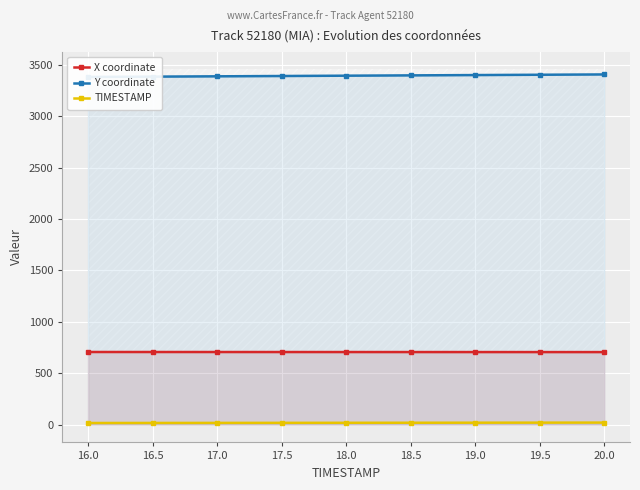

Which series has the widest spread of values?

Y coordinate